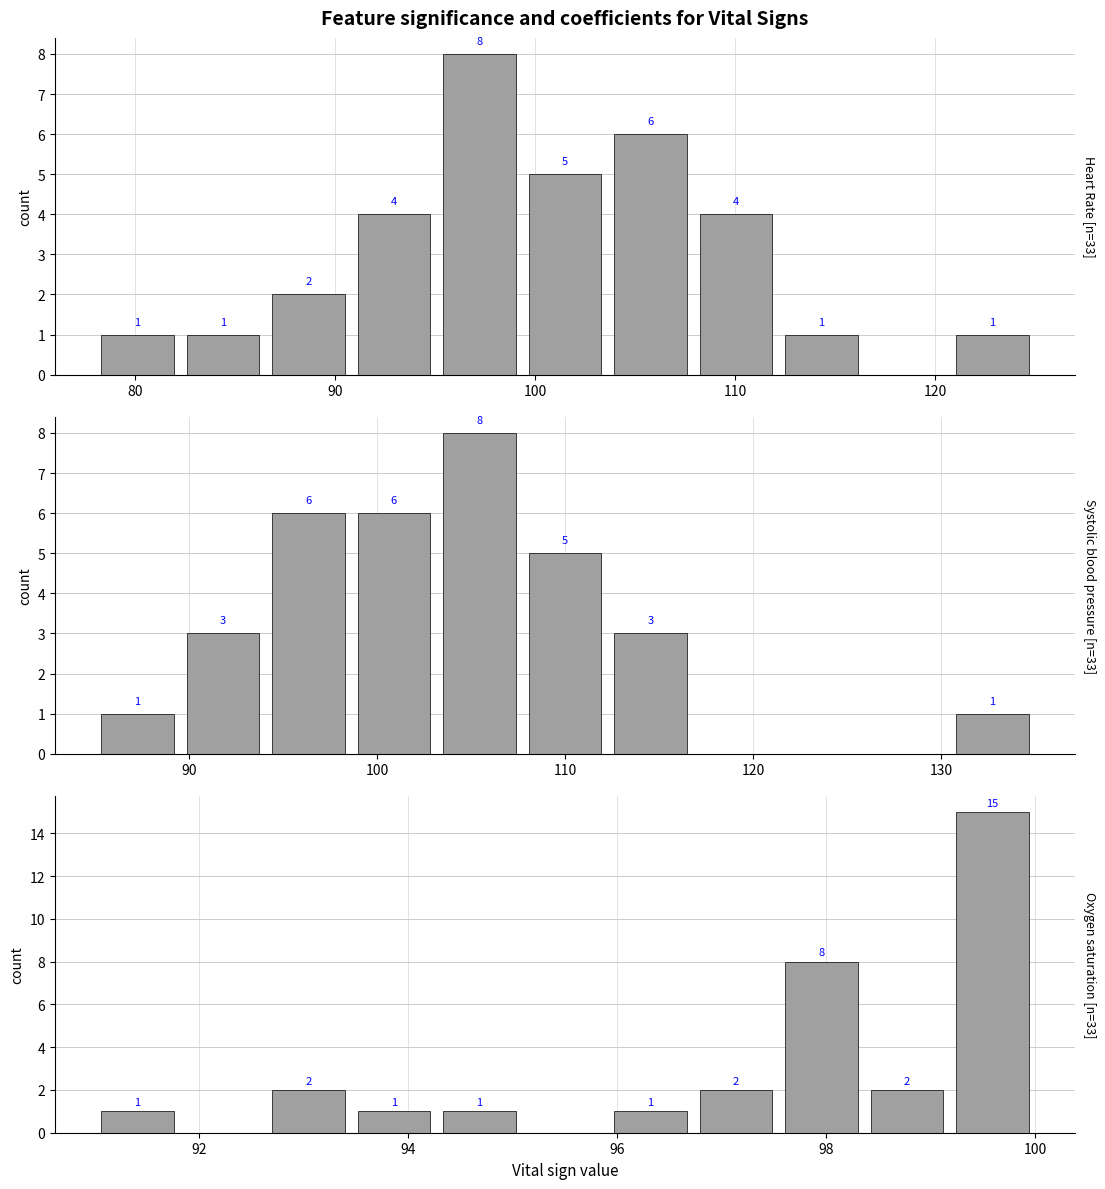

Rank the series at 80 from highest to lowest value.

Systolic blood pressure, Heart Rate, Oxygen saturation